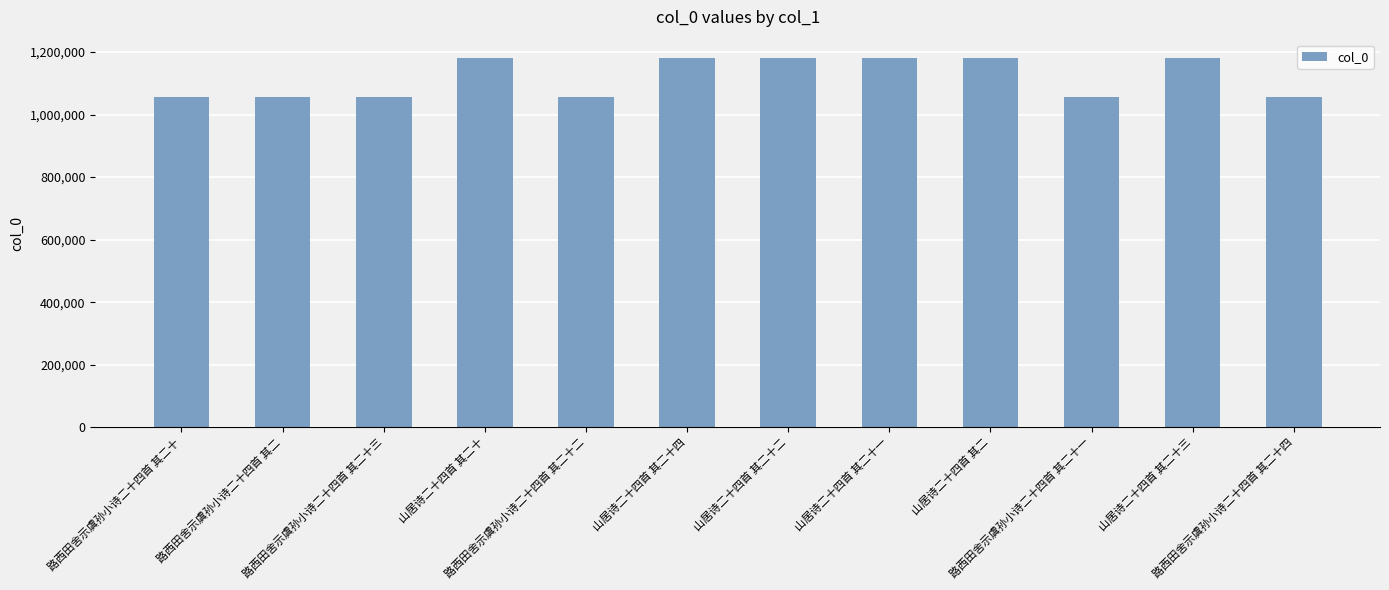

The chart shows a value of 1490982 at 路西田舍示虞孙小诗二十四首 其二十三. True or false?

False